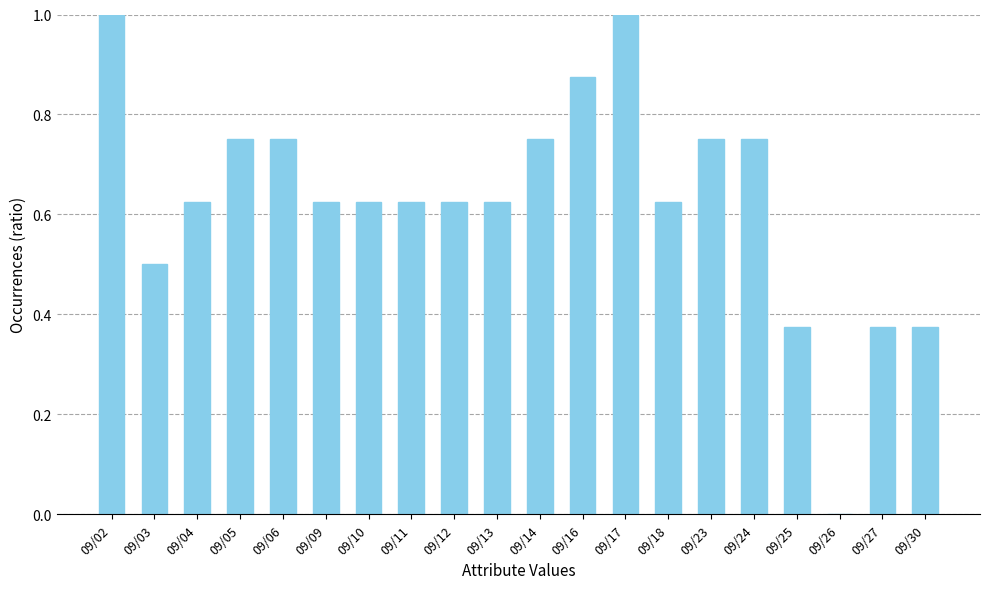

Count the number of data series in this chart.

1